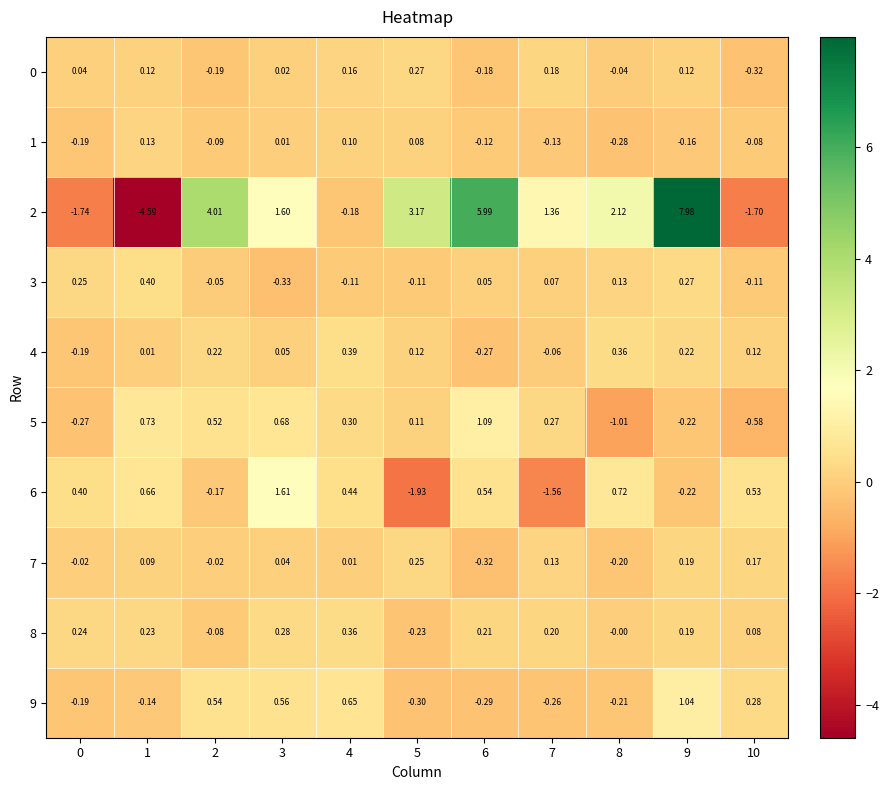

What is the spread (max minus min) of values at 8?

3.1